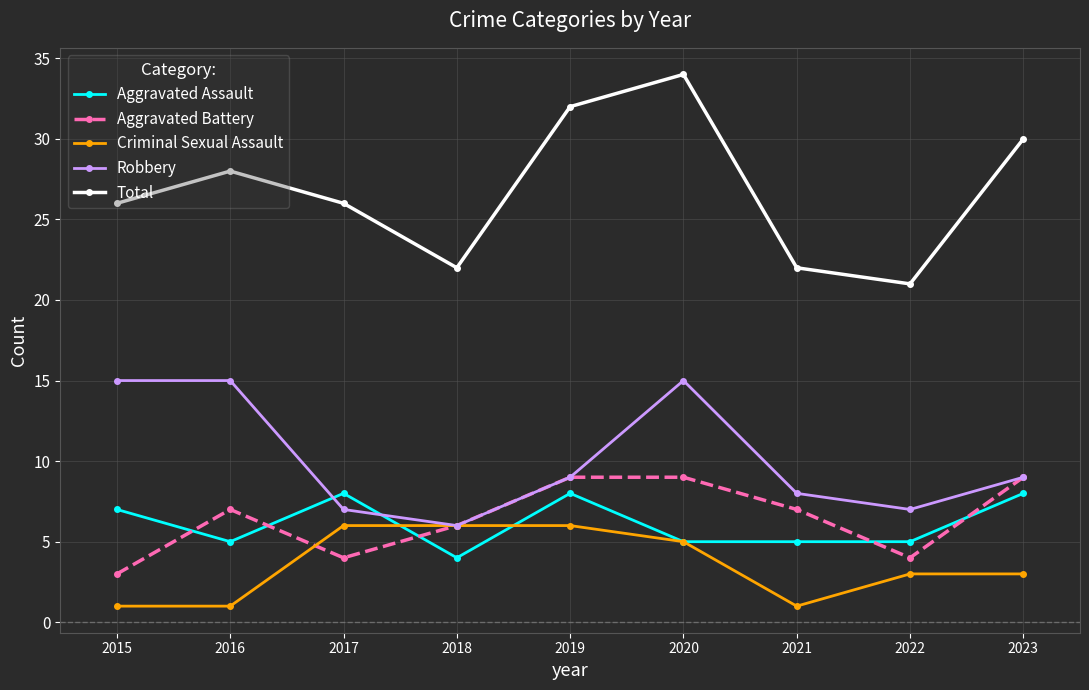

True or false: Robbery and Total intersect in this chart.

False